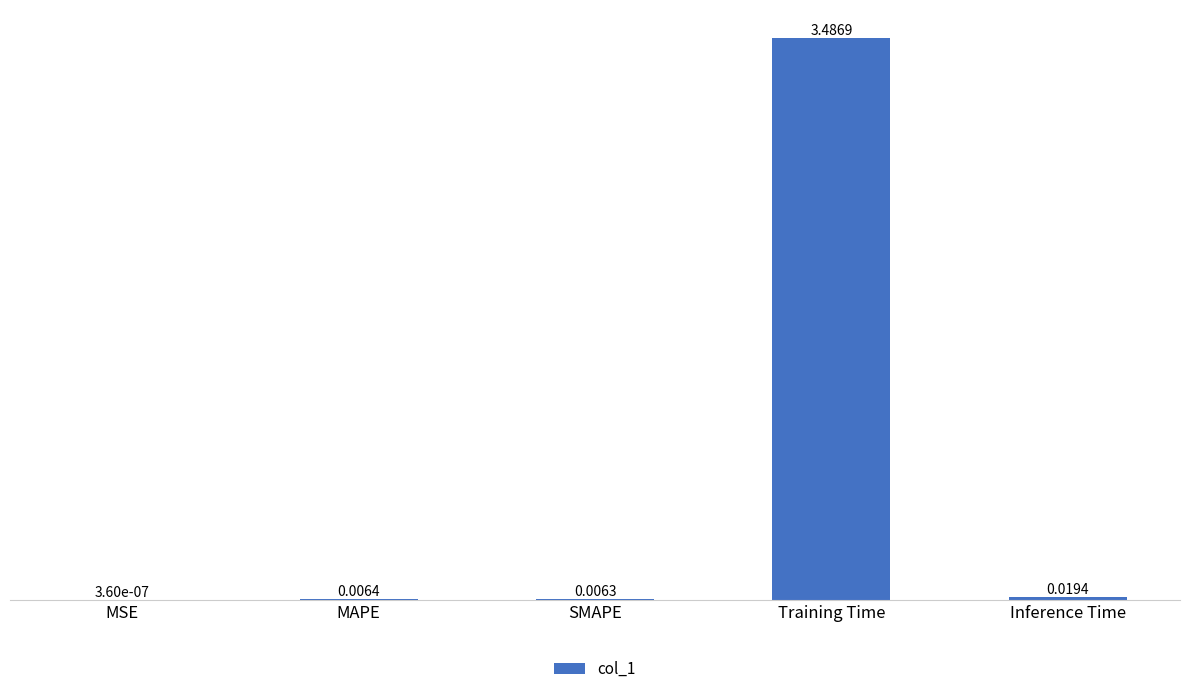

Are the bars horizontal?

No